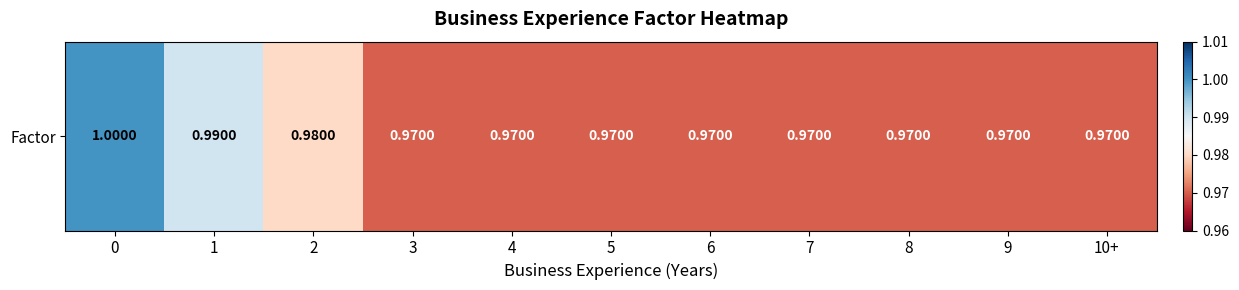

The chart shows a value of 1.0 at 6. True or false?

True